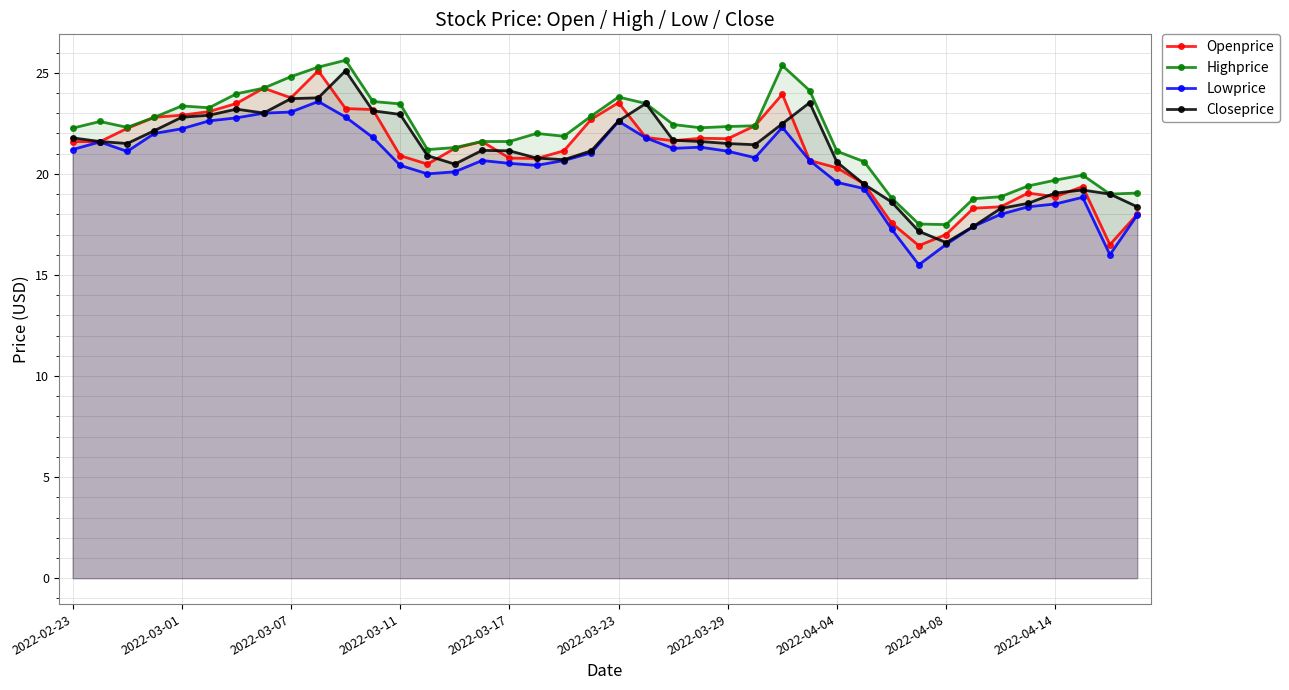

Does the chart have visible grid lines?

Yes